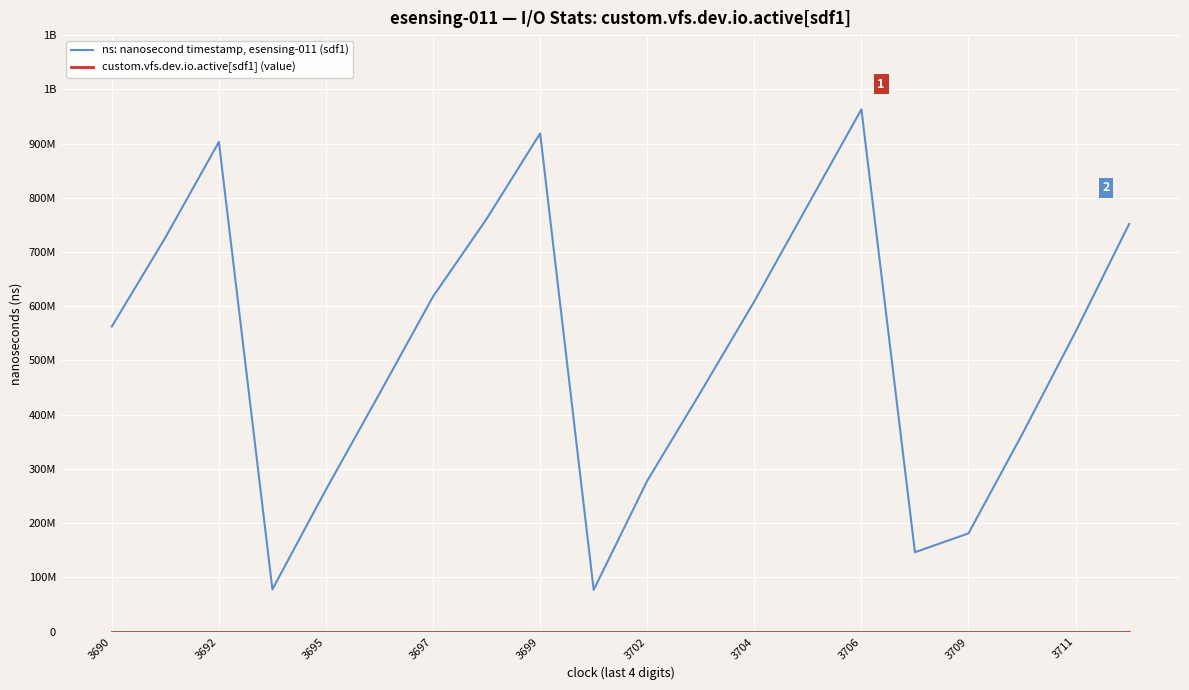

Does the chart display data point markers on the line(s)?

No